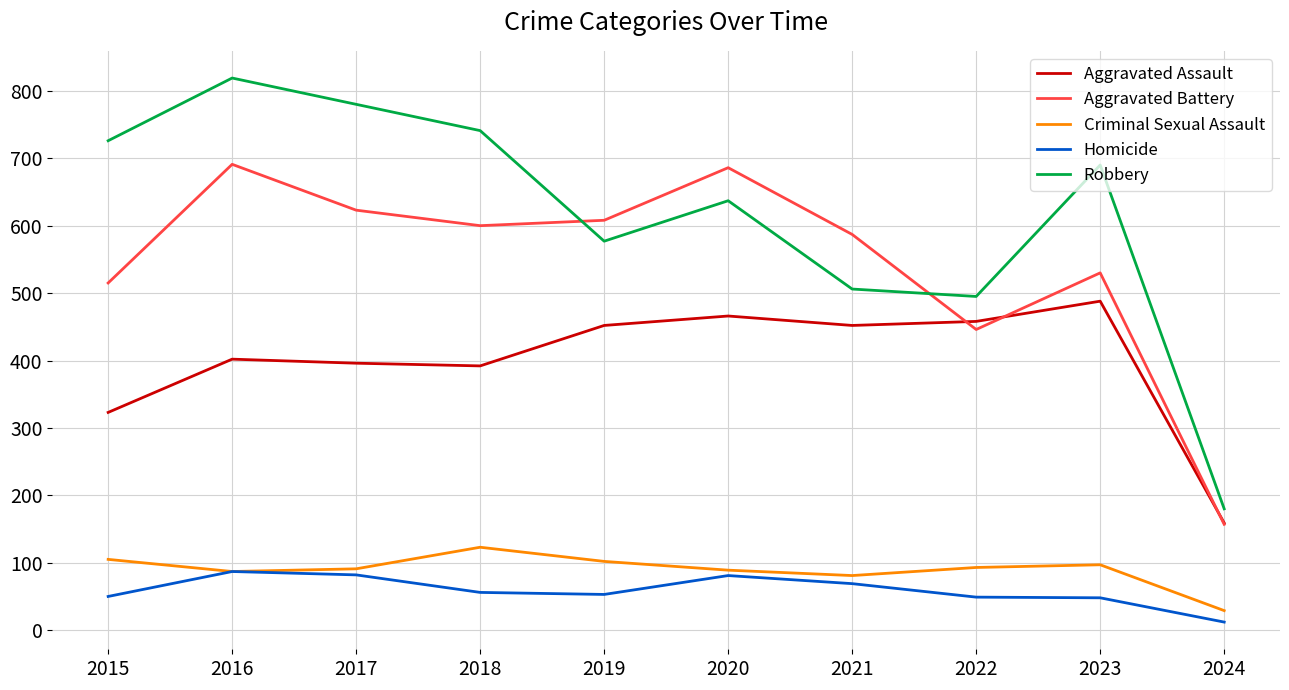

At which label is Aggravated Battery closest to 424?

2022